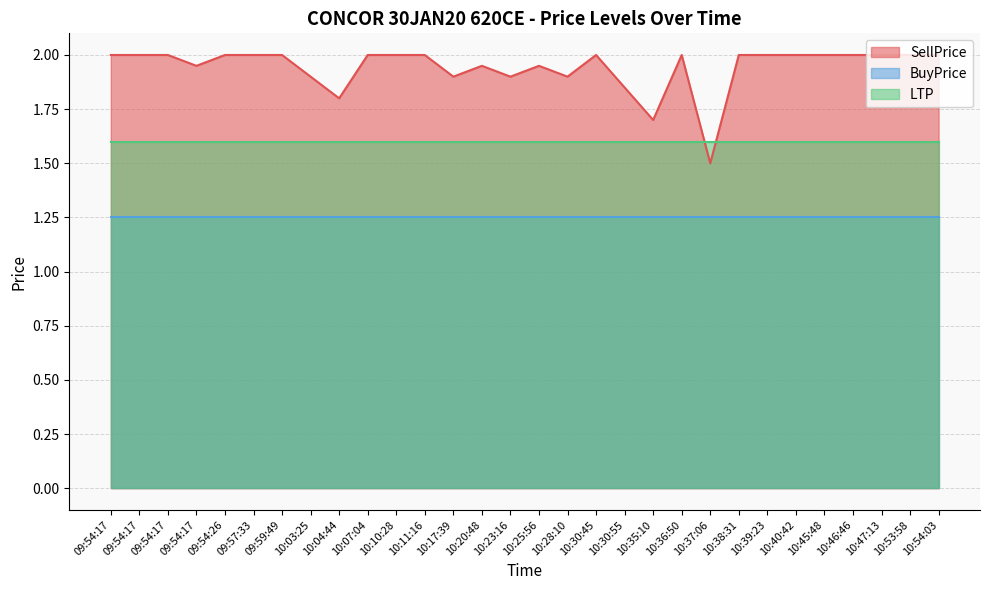

What is the label of the 1st point from the left?

09:54:17